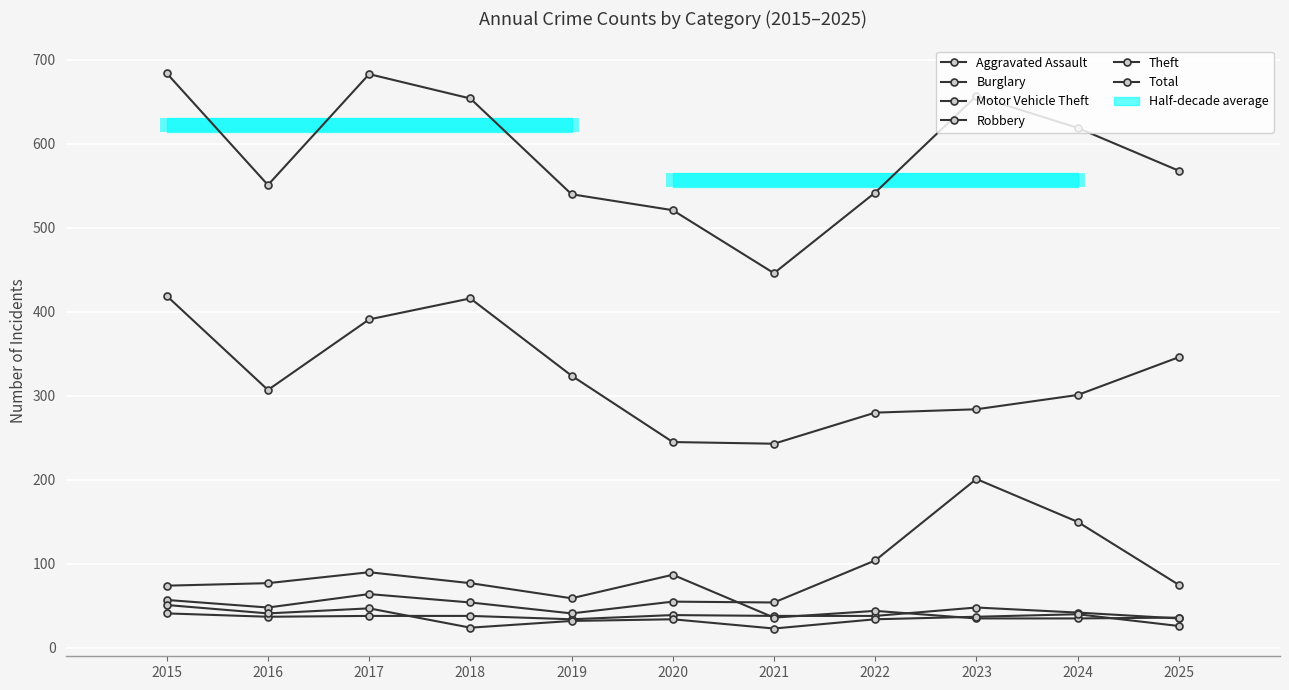

At 2019, list the series in order from smallest to largest.

Robbery, Aggravated Assault, Motor Vehicle Theft, Burglary, Theft, Total